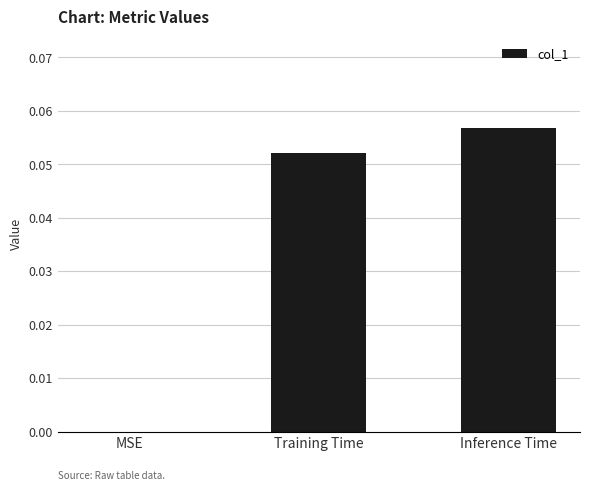

Which category has the highest value across all series?

Inference Time